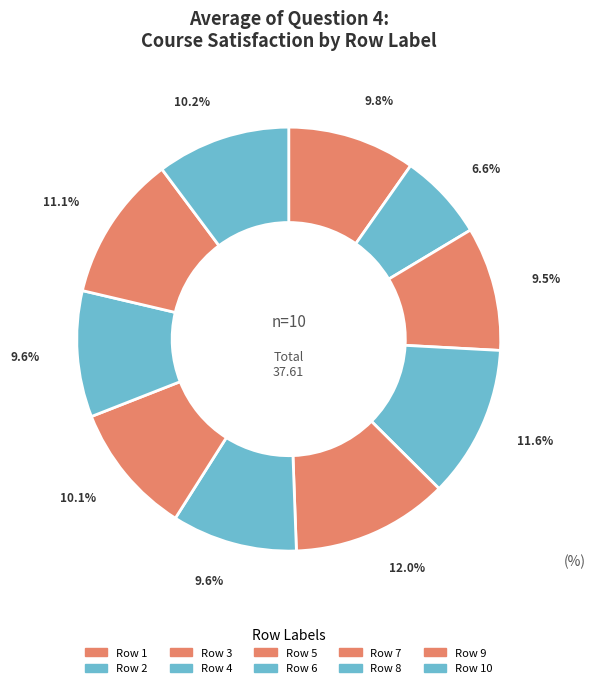

Which slice is the largest?

5